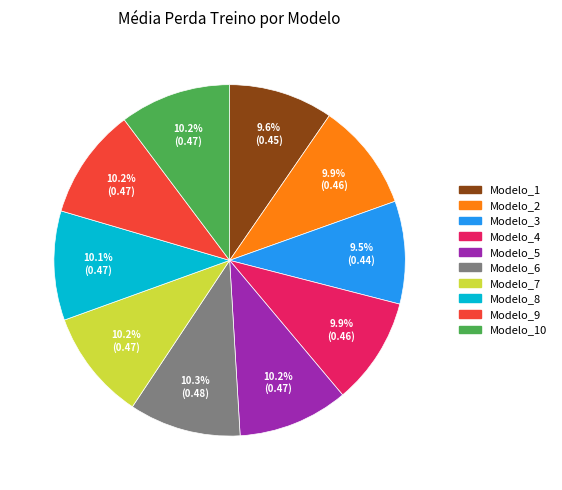

Is there a majority slice in this chart?

No